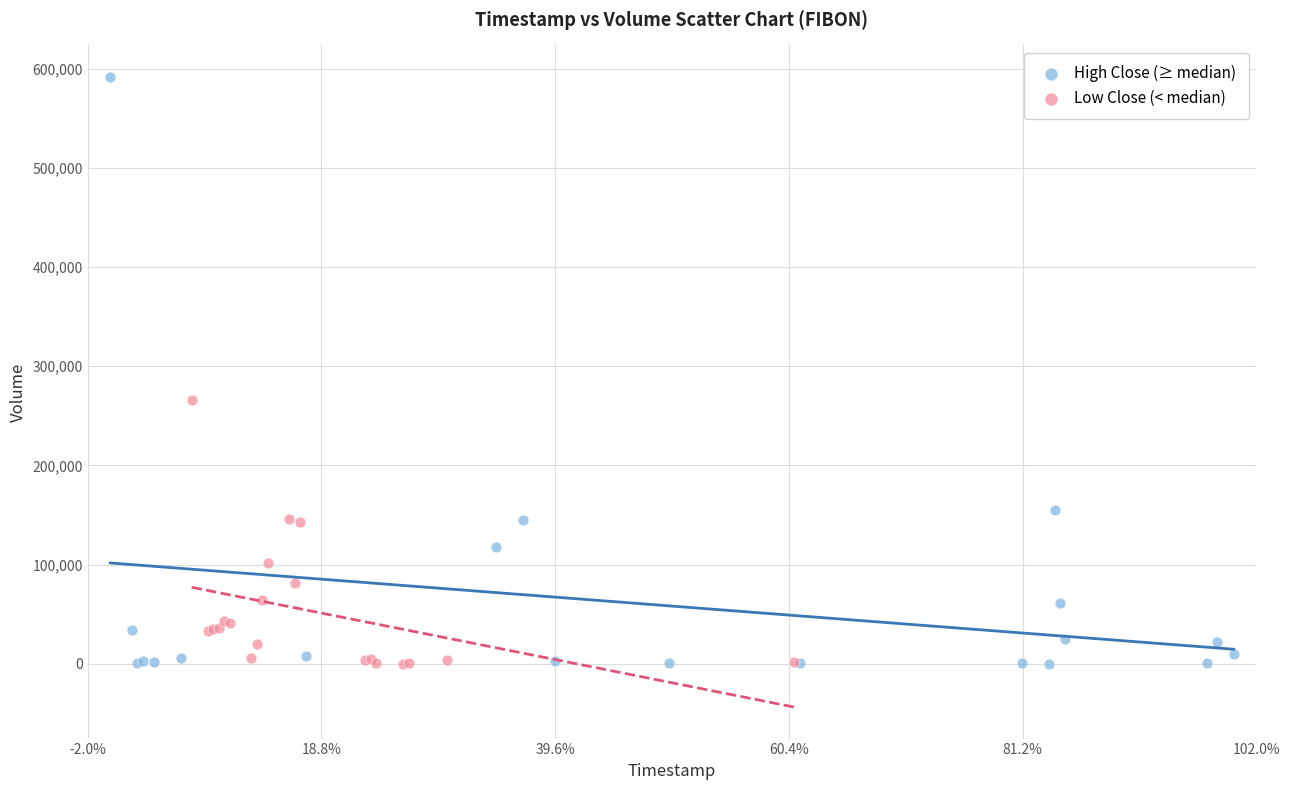

What are all the series names shown in the legend?

High Close (≥ median), Low Close (< median)